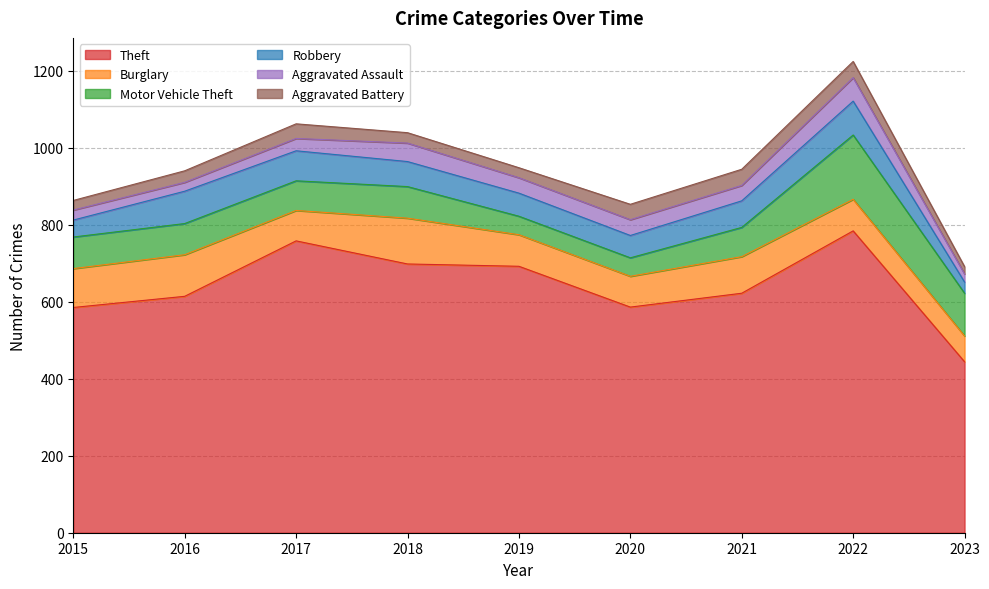

What is the greatest value displayed?

784